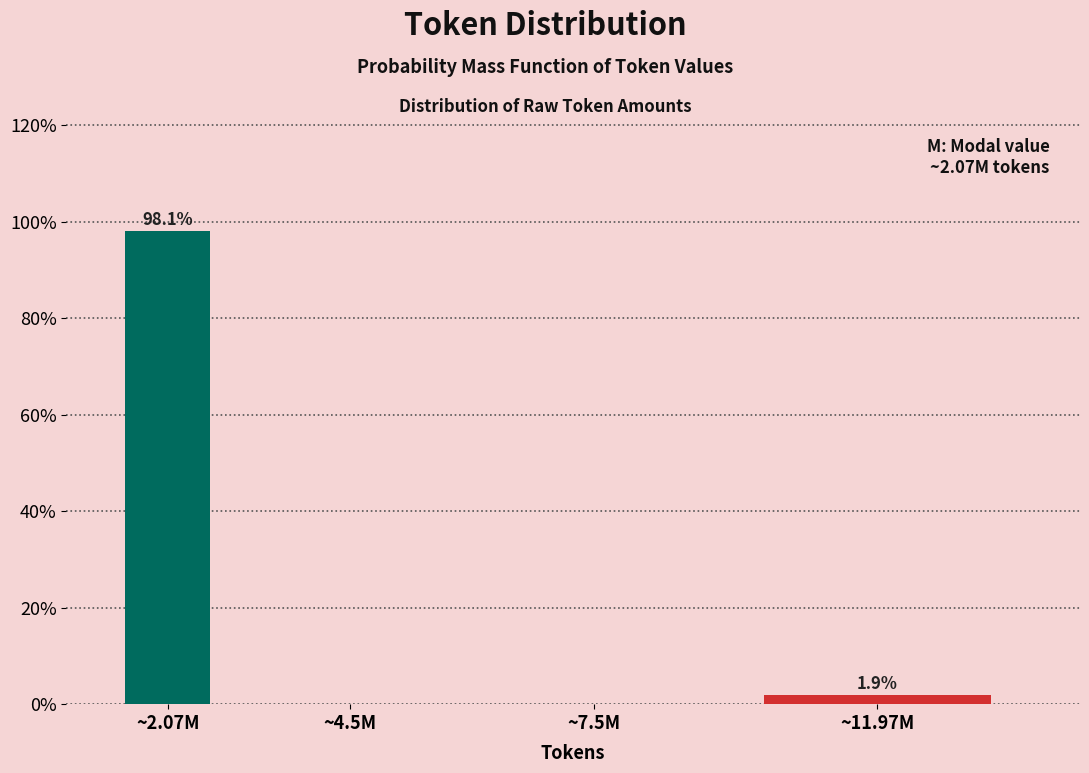

Reading left to right, transcribe all the data shown in this chart.

~2.07M=98.1	~4.5M=0.0	~7.5M=0.0	~11.97M=1.9